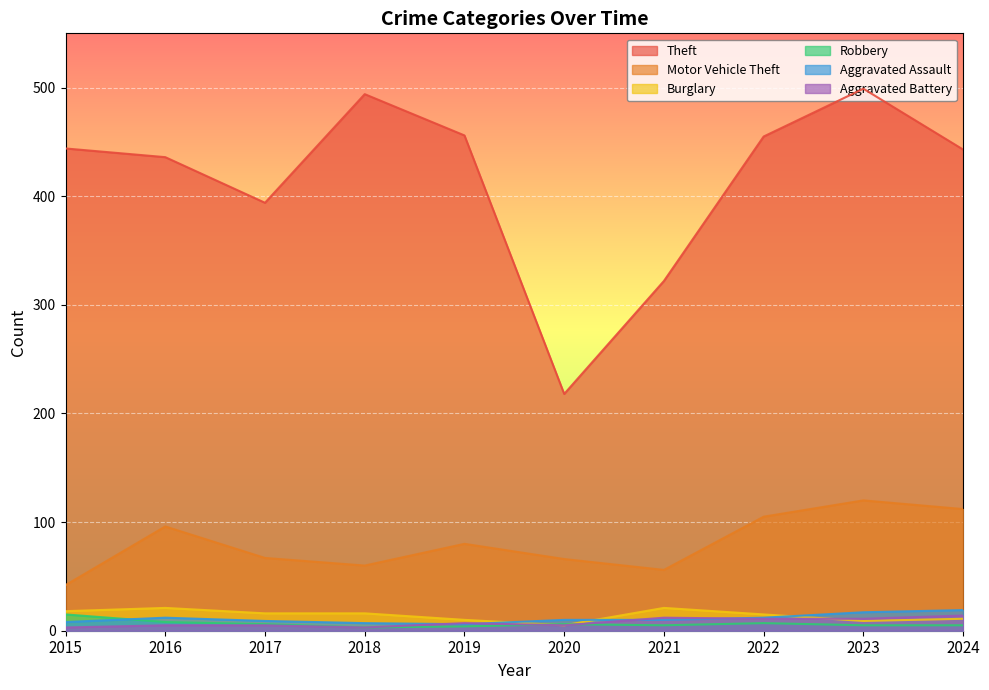

Reading left to right, what are all the values shown in this chart?

Theft: 444	436	394	494	456	218	322	455	499	443
Motor Vehicle Theft: 42	96	67	60	80	66	56	105	120	112
Burglary: 18	21	16	16	10	5	21	15	9	11
Robbery: 15	8	6	3	4	6	5	7	5	5
Aggravated Assault: 8	12	9	7	6	10	10	12	17	19
Aggravated Battery: 3	5	5	3	7	5	12	11	11	14